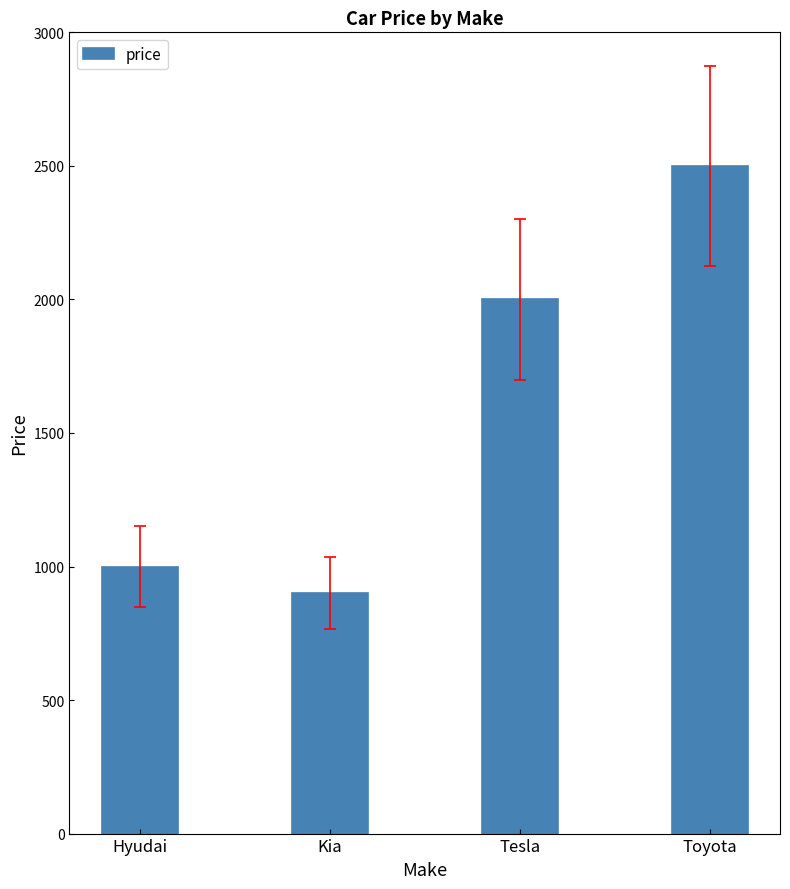

The value at Toyota is 3868. True or false?

False